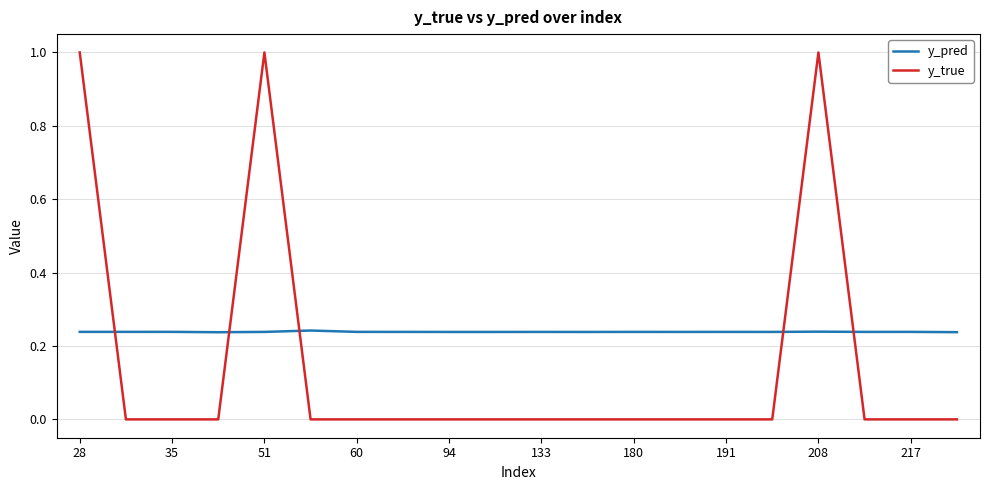

Which series has the widest spread of values?

y_true